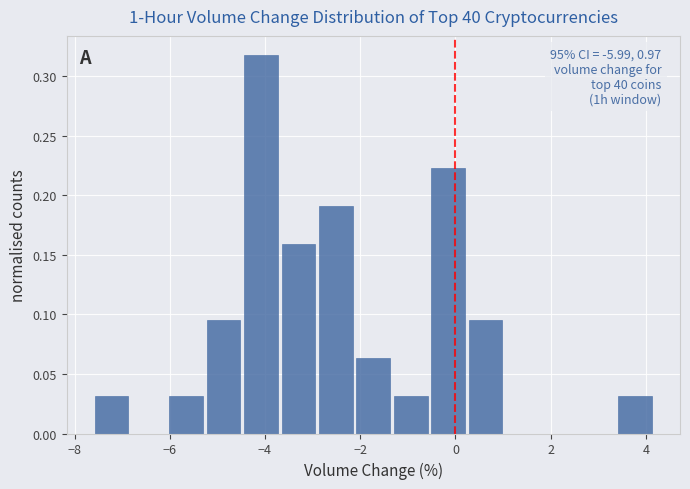

Around what value on the x-axis is the tallest bar? Give the approximate position of its centre, as read against the axis.

-4.0